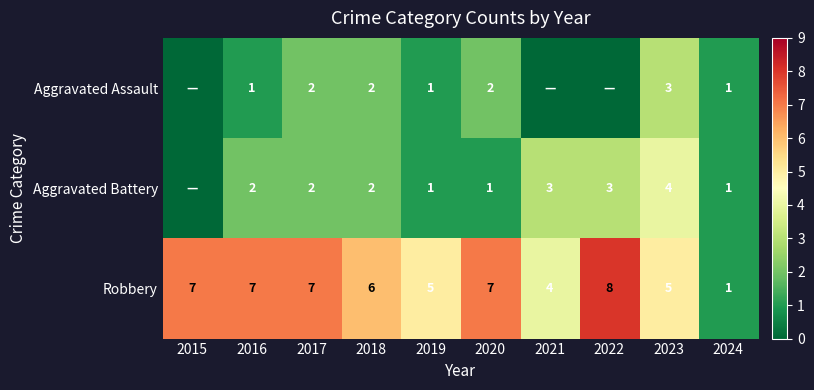

Which category has the highest value in the Aggravated Assault series?

2023